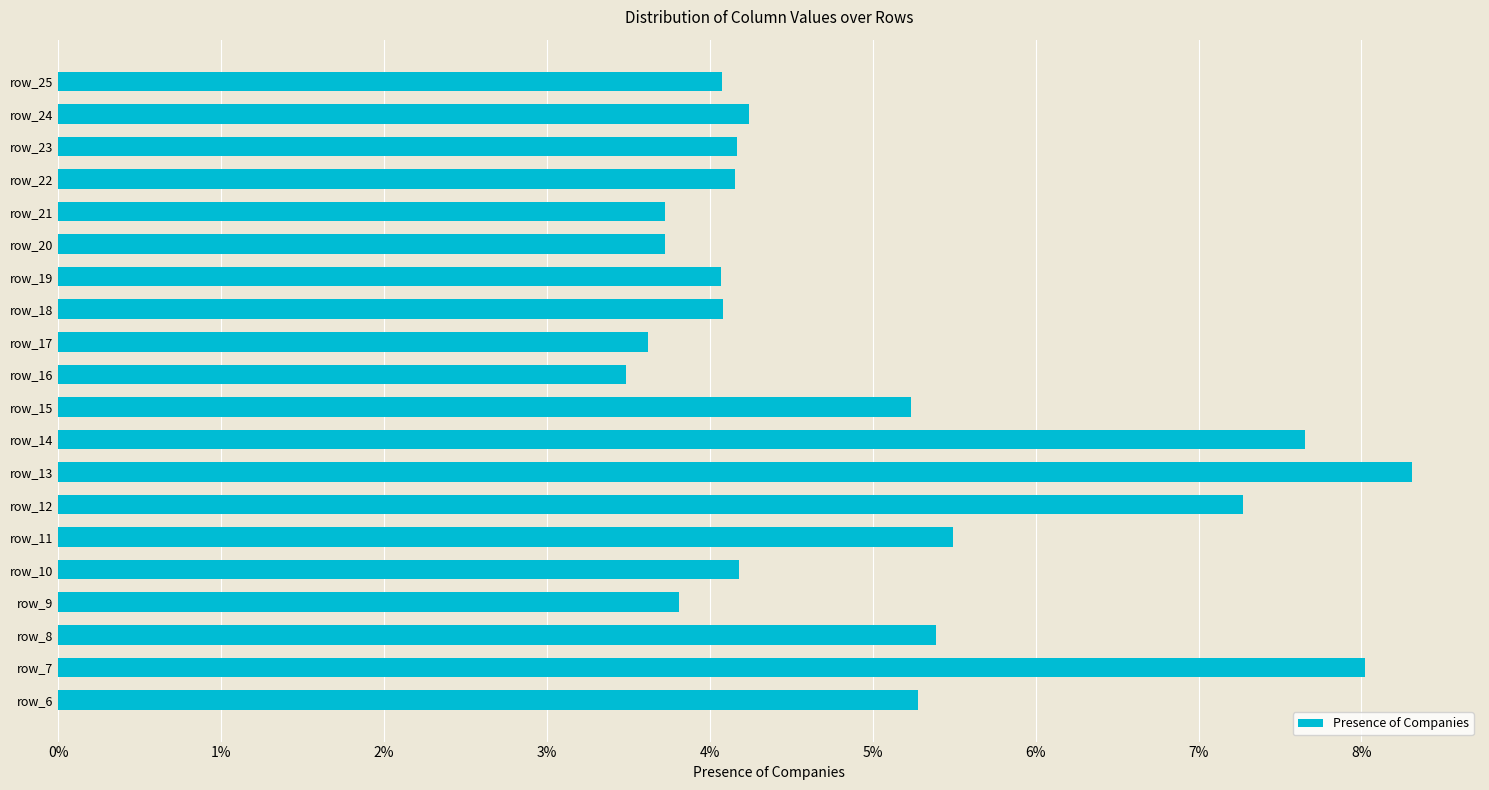

What is the change in value from row_6 to row_14?

+2.4